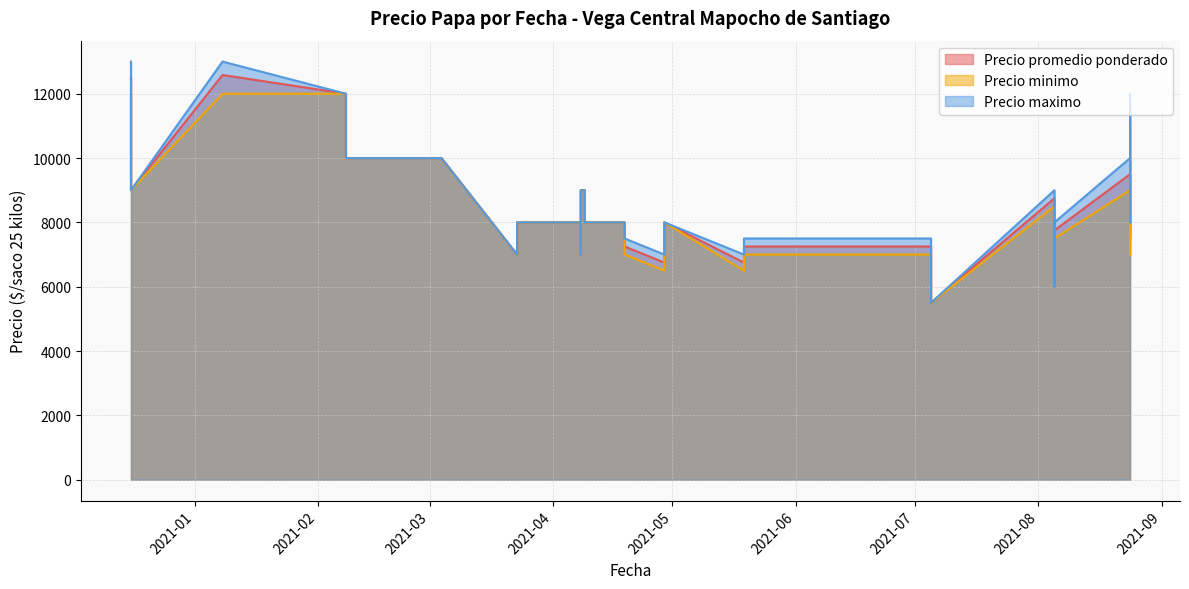

At which label is Precio promedio ponderado closest to 9041?

2020-12-16